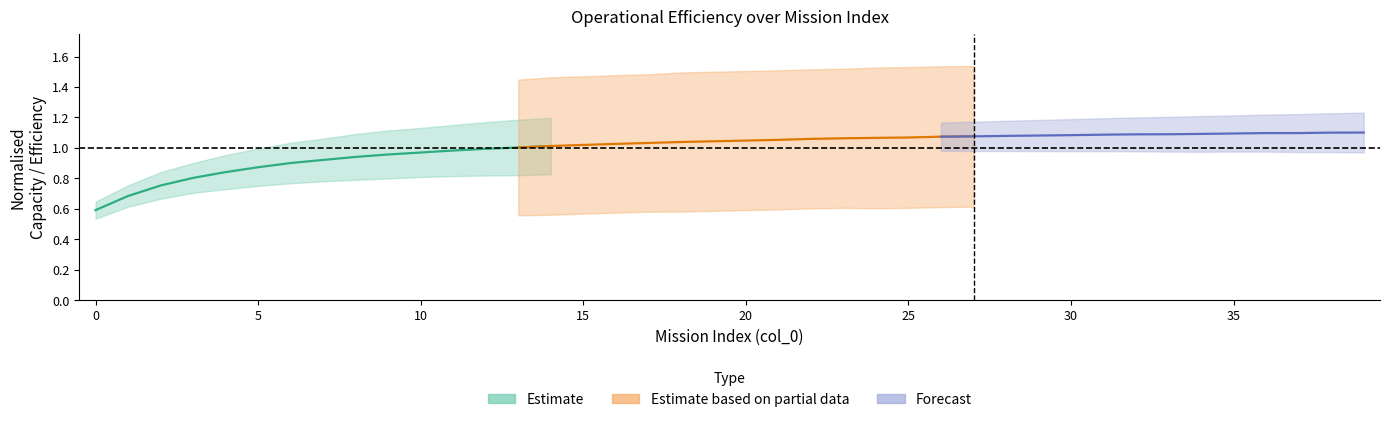

Which label corresponds to the largest value in the chart?

39